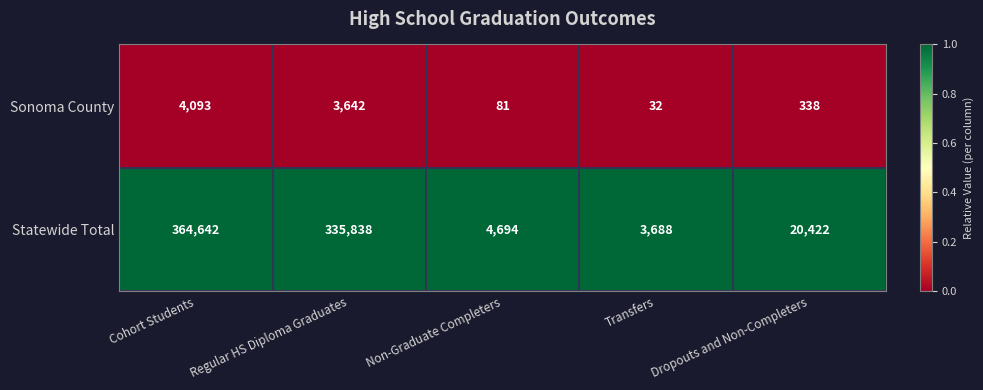

What is the difference between the Statewide Total values at Regular HS Diploma Graduates and Cohort Students?

28804